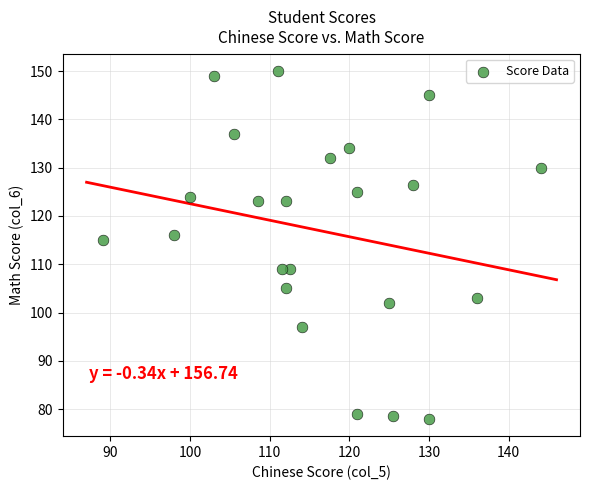

What Y value in the scatter plot is closest to 114?

115.0